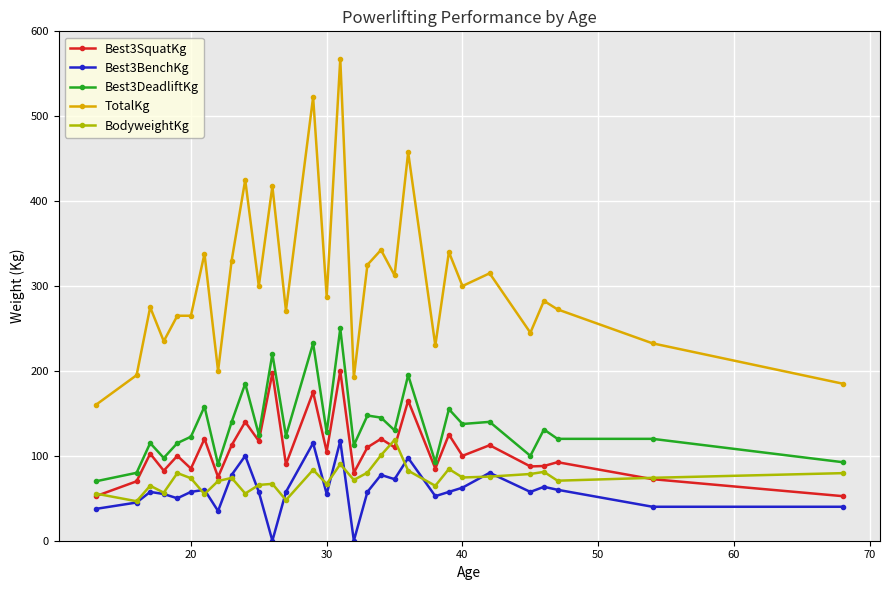

What is the value of the TotalKg point at the 26th from the left?

245.0